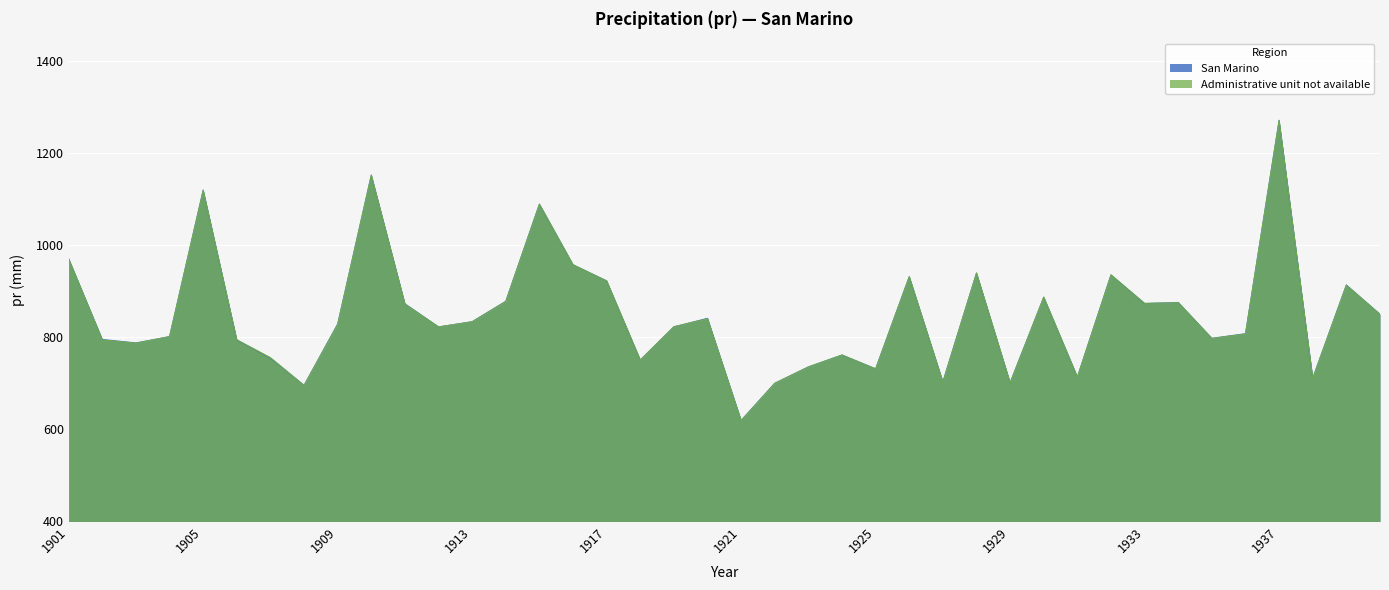

True or false: Administrative unit not available and San Marino intersect in this chart.

True